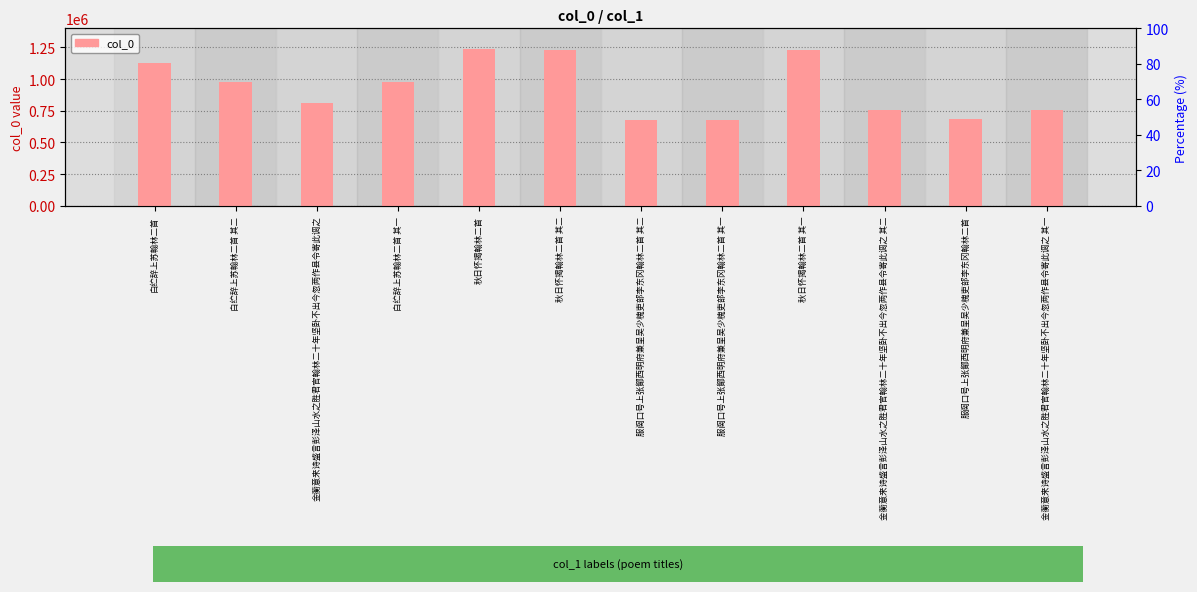

At which label does the data first exceed 979378?

白纻辞上苏翰林二首